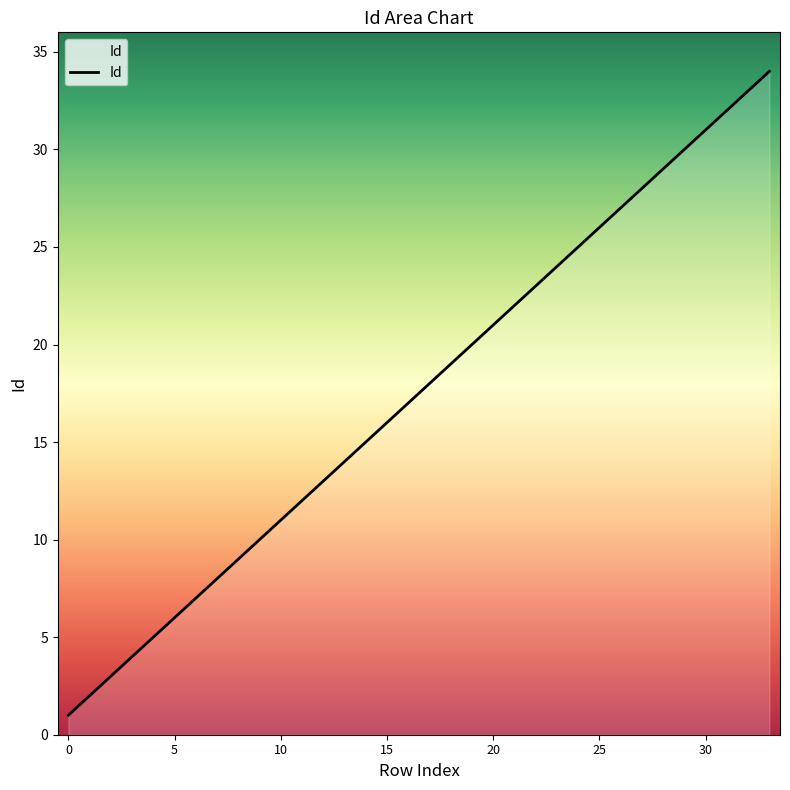

What is the maximum value shown in the chart?

34